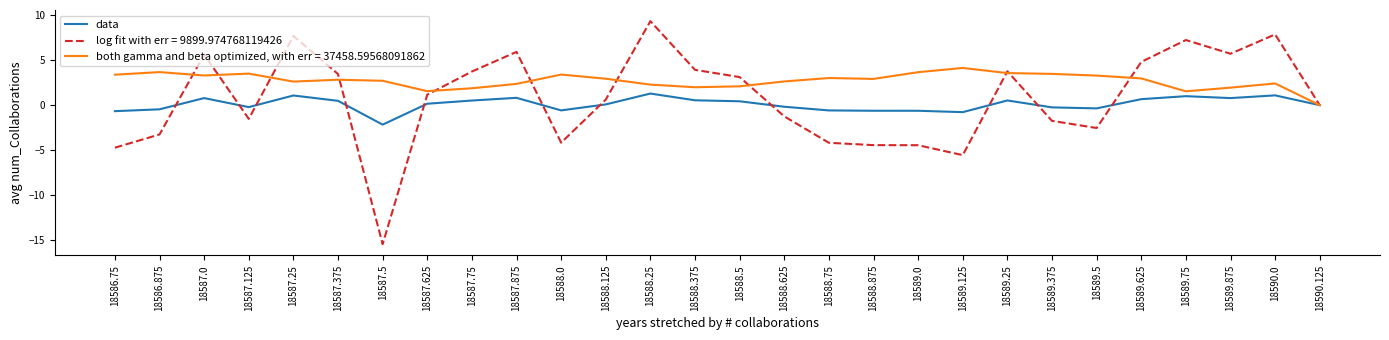

Which category has the lowest value across all series?

18587.5